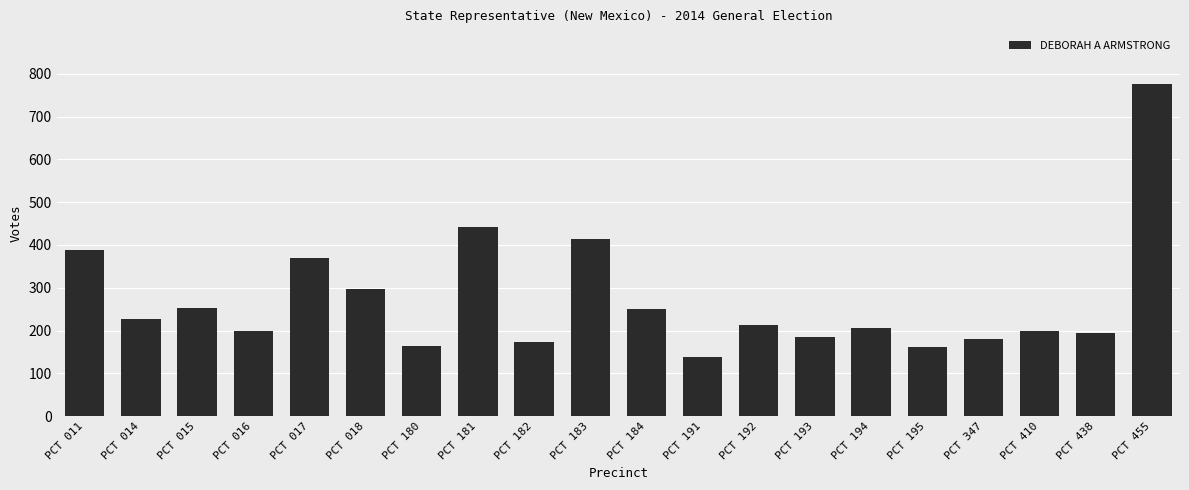

True or false: the data shows 173 at PCT 182.

True